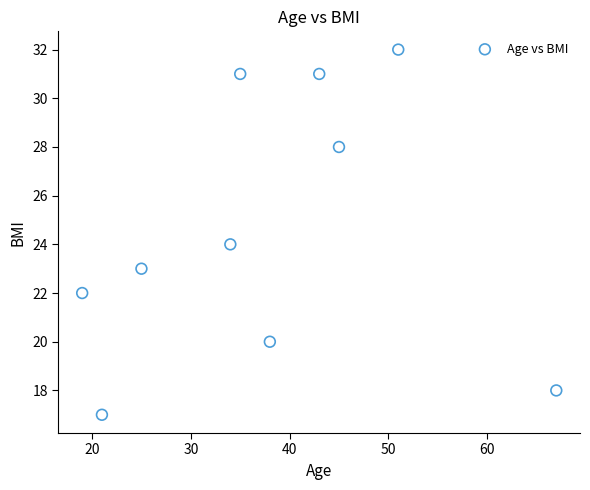

What is the range of Y values (max minus min)?

15